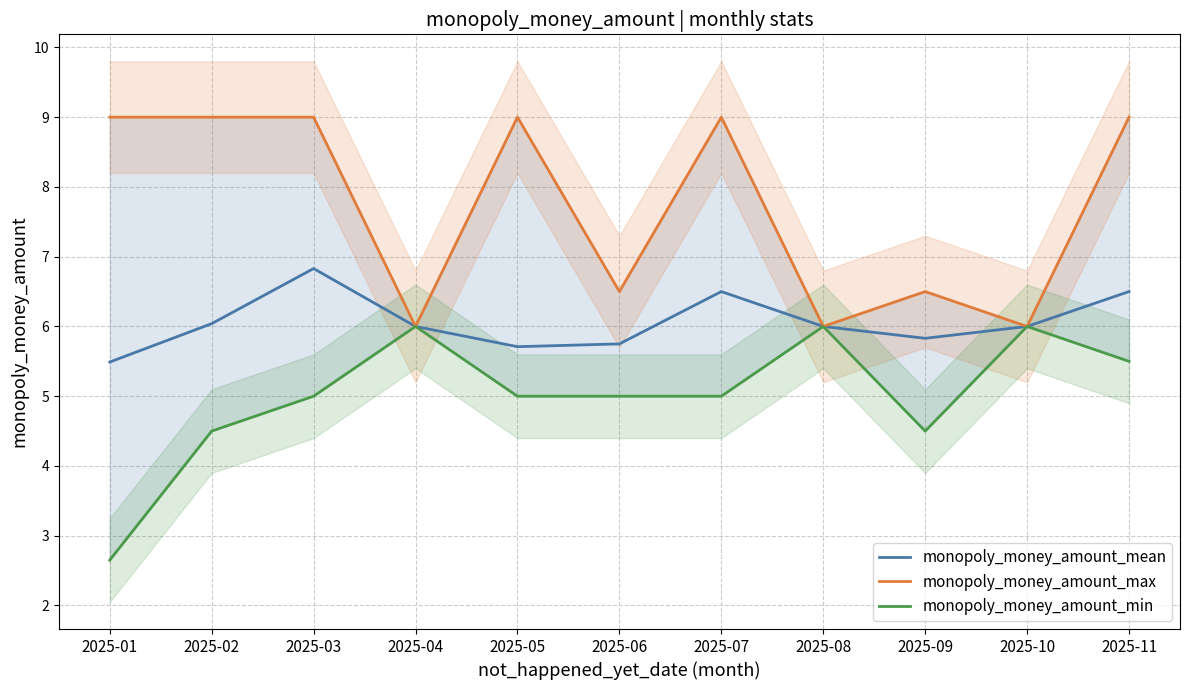

What is the value of the monopoly_money_amount_mean point at the 8th from the left?

6.0